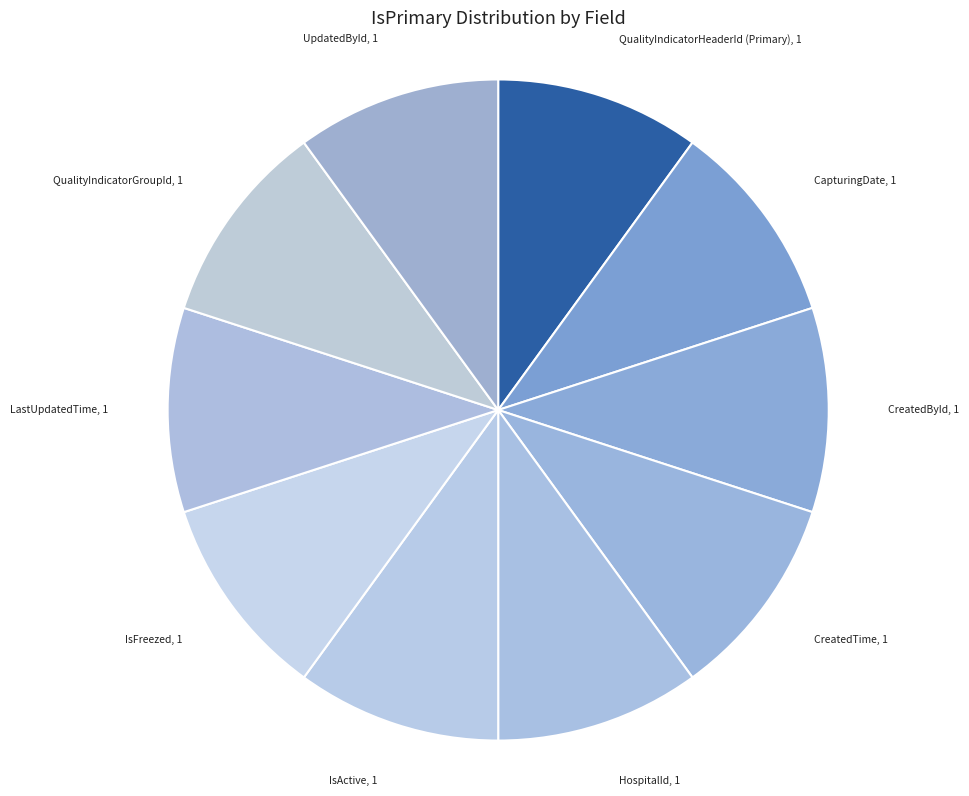

Do IsActive and CreatedById together represent more than half of the pie?

No